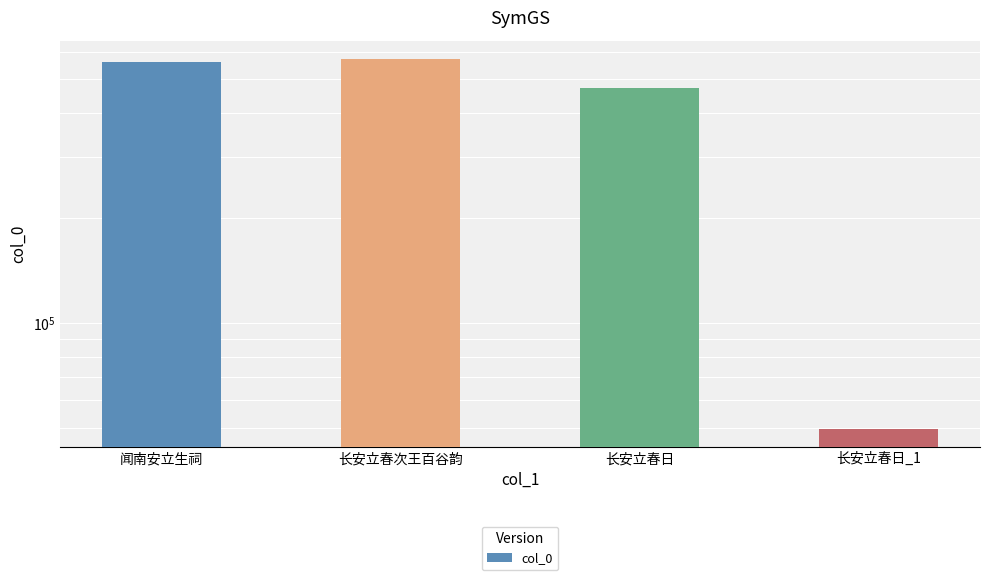

How many bars are there in total?

4